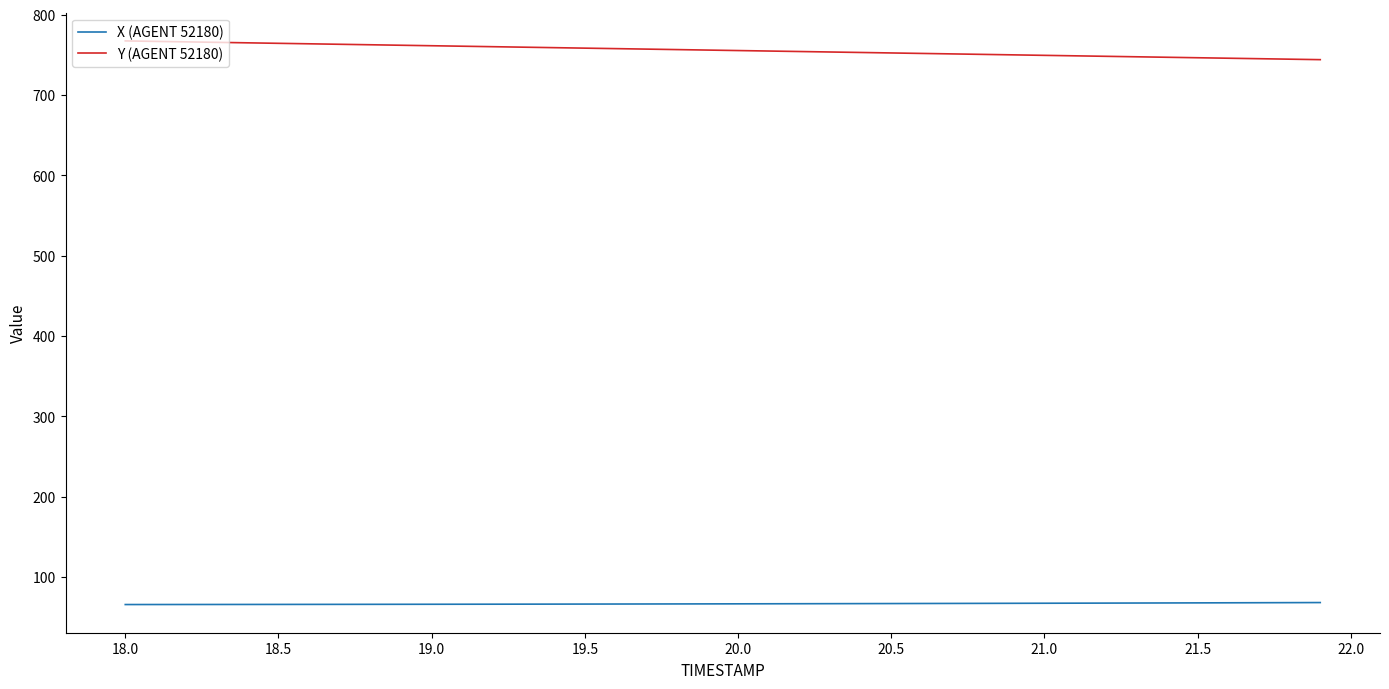

Rank the series by their maximum value, from lowest to highest.

X (AGENT 52180), Y (AGENT 52180)